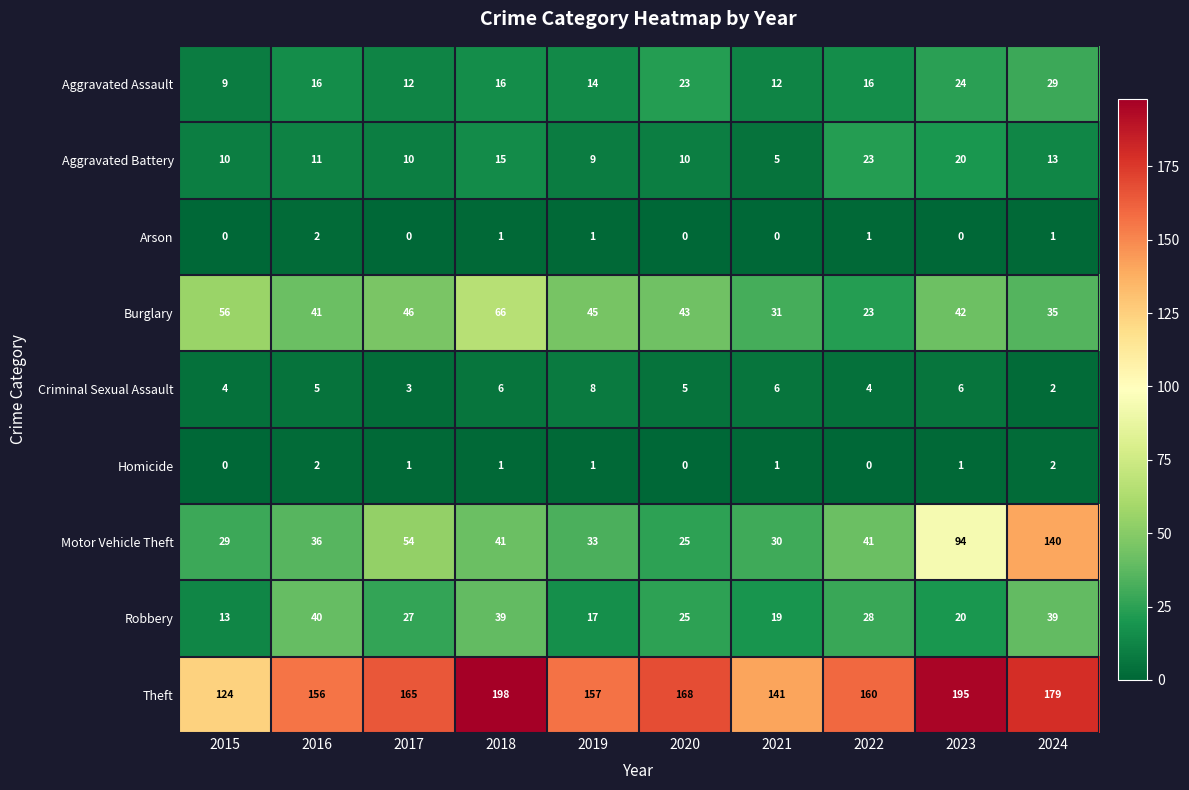

The Aggravated Assault series shows 9 at 2019. True or false?

False